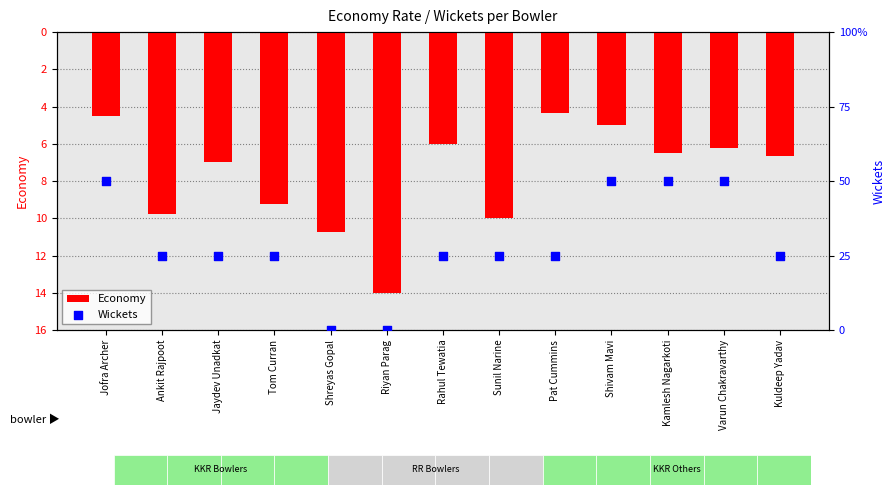

Which series has the widest spread of Y values?

Economy